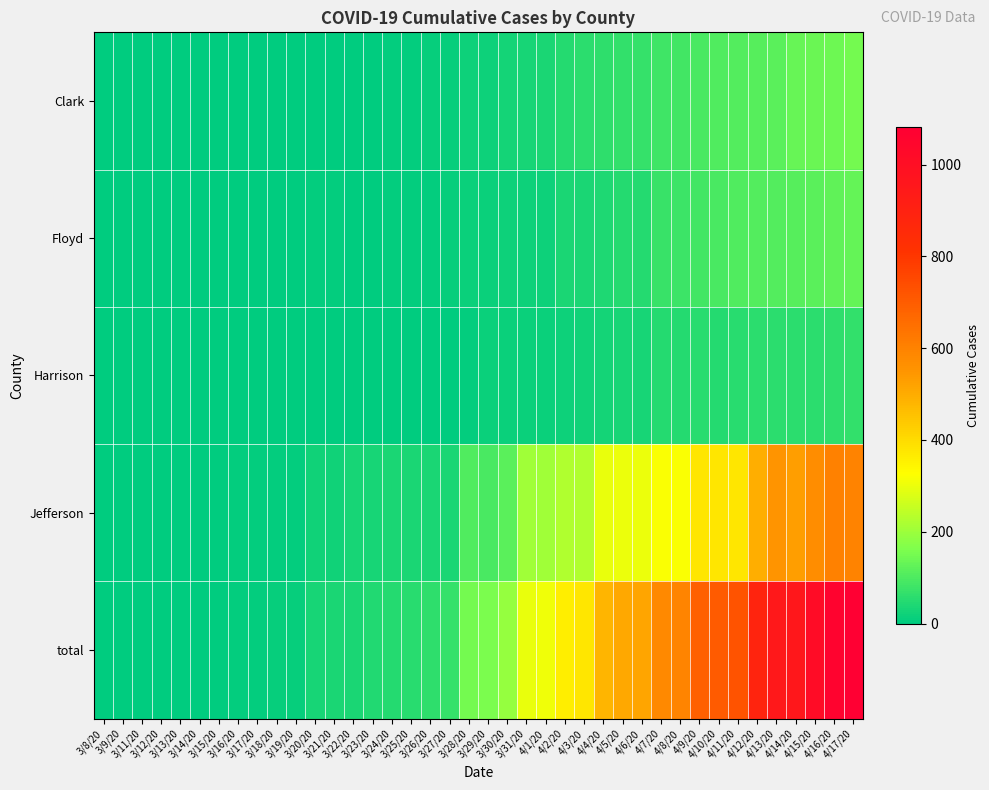

Reading left to right, transcribe all the data shown in this chart.

Clark: 3/8/20=0	3/9/20=0	3/11/20=0	3/12/20=0	3/13/20=0	3/14/20=0	3/15/20=0	3/16/20=0	3/17/20=0	3/18/20=1	3/19/20=1	3/20/20=1	3/21/20=4	3/22/20=4	3/23/20=4	3/24/20=5	3/25/20=6	3/26/20=10	3/27/20=12	3/28/20=18	3/29/20=20	3/30/20=27	3/31/20=33	4/1/20=38	4/2/20=49	4/3/20=55	4/4/20=61	4/5/20=66	4/6/20=71	4/7/20=82	4/8/20=86	4/9/20=96	4/10/20=104	4/11/20=106	4/12/20=112	4/13/20=117	4/14/20=132	4/15/20=137	4/16/20=143	4/17/20=151
Floyd: 3/8/20=0	3/9/20=0	3/11/20=0	3/12/20=0	3/13/20=0	3/14/20=0	3/15/20=0	3/16/20=1	3/17/20=1	3/18/20=1	3/19/20=1	3/20/20=5	3/21/20=5	3/22/20=3	3/23/20=3	3/24/20=6	3/25/20=6	3/26/20=7	3/27/20=11	3/28/20=13	3/29/20=14	3/30/20=20	3/31/20=21	4/1/20=21	4/2/20=34	4/3/20=37	4/4/20=41	4/5/20=50	4/6/20=50	4/7/20=74	4/8/20=77	4/9/20=88	4/10/20=93	4/11/20=105	4/12/20=107	4/13/20=108	4/14/20=111	4/15/20=116	4/16/20=125	4/17/20=130
Harrison: 3/8/20=0	3/9/20=0	3/11/20=0	3/12/20=0	3/13/20=0	3/14/20=0	3/15/20=0	3/16/20=0	3/17/20=0	3/18/20=0	3/19/20=0	3/20/20=0	3/21/20=0	3/22/20=0	3/23/20=0	3/24/20=2	3/25/20=2	3/26/20=2	3/27/20=4	3/28/20=7	3/29/20=14	3/30/20=15	3/31/20=15	4/1/20=15	4/2/20=18	4/3/20=23	4/4/20=28	4/5/20=33	4/6/20=33	4/7/20=48	4/8/20=48	4/9/20=51	4/10/20=50	4/11/20=54	4/12/20=55	4/13/20=58	4/14/20=58	4/15/20=59	4/16/20=61	4/17/20=65
Jefferson: 3/8/20=0	3/9/20=1	3/11/20=1	3/12/20=2	3/13/20=2	3/14/20=4	3/15/20=4	3/16/20=6	3/17/20=7	3/18/20=8	3/19/20=8	3/20/20=25	3/21/20=25	3/22/20=33	3/23/20=33	3/24/20=35	3/25/20=35	3/26/20=35	3/27/20=35	3/28/20=103	3/29/20=97	3/30/20=116	3/31/20=206	4/1/20=206	4/2/20=228	4/3/20=228	4/4/20=299	4/5/20=304	4/6/20=304	4/7/20=319	4/8/20=319	4/9/20=380	4/10/20=380	4/11/20=380	4/12/20=495	4/13/20=550	4/14/20=531	4/15/20=573	4/16/20=600	4/17/20=599
total: 3/8/20=0	3/9/20=1	3/11/20=1	3/12/20=2	3/13/20=2	3/14/20=4	3/15/20=4	3/16/20=7	3/17/20=8	3/18/20=10	3/19/20=10	3/20/20=32	3/21/20=36	3/22/20=35	3/23/20=44	3/24/20=49	3/25/20=54	3/26/20=60	3/27/20=69	3/28/20=148	3/29/20=159	3/30/20=193	3/31/20=298	4/1/20=306	4/2/20=362	4/3/20=379	4/4/20=480	4/5/20=508	4/6/20=513	4/7/20=582	4/8/20=593	4/9/20=692	4/10/20=704	4/11/20=724	4/12/20=884	4/13/20=949	4/14/20=956	4/15/20=1010	4/16/20=1062	4/17/20=1081